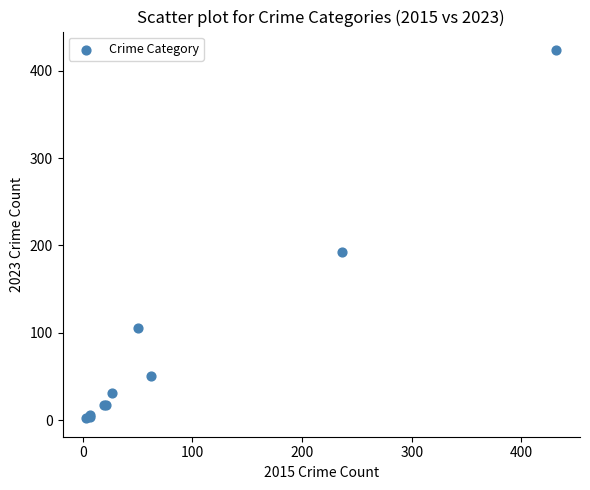

What Y value in the scatter plot is closest to 213?

193